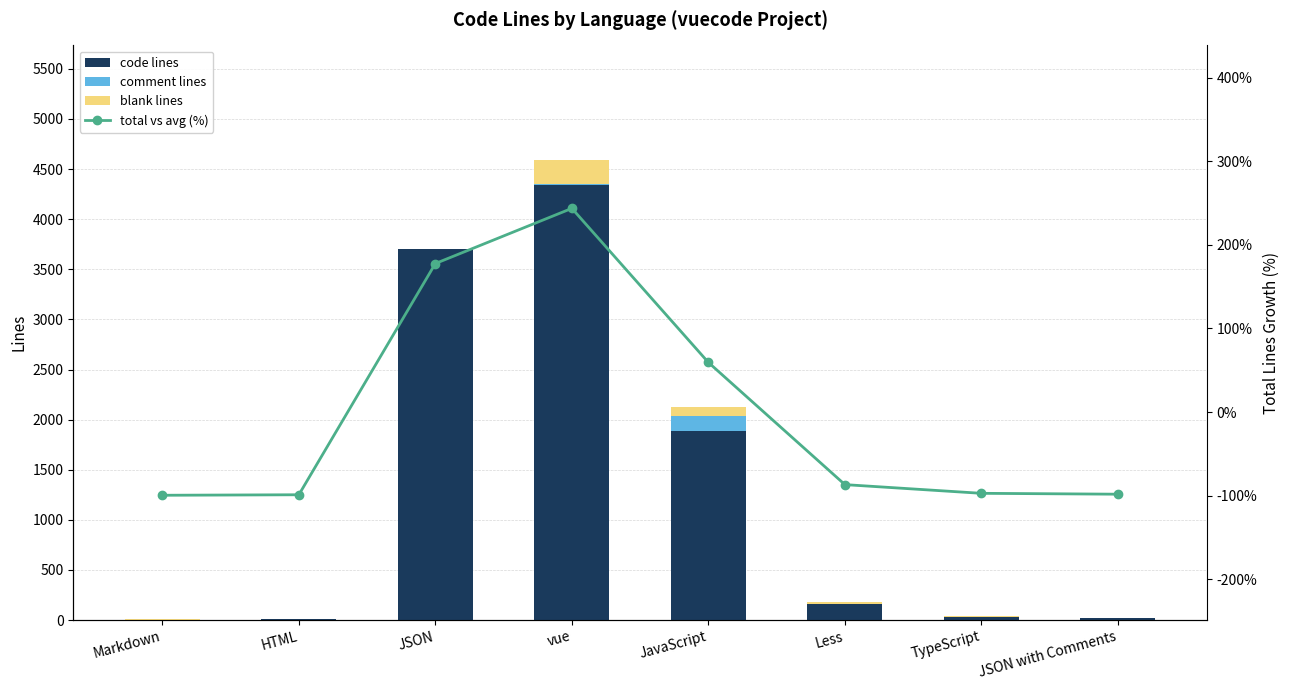

Where is blank lines nearest to the value 118?

JavaScript